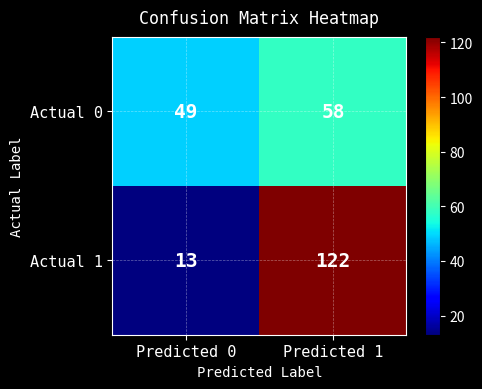

At Predicted 0, list the series in order from largest to smallest.

Actual 0, Actual 1